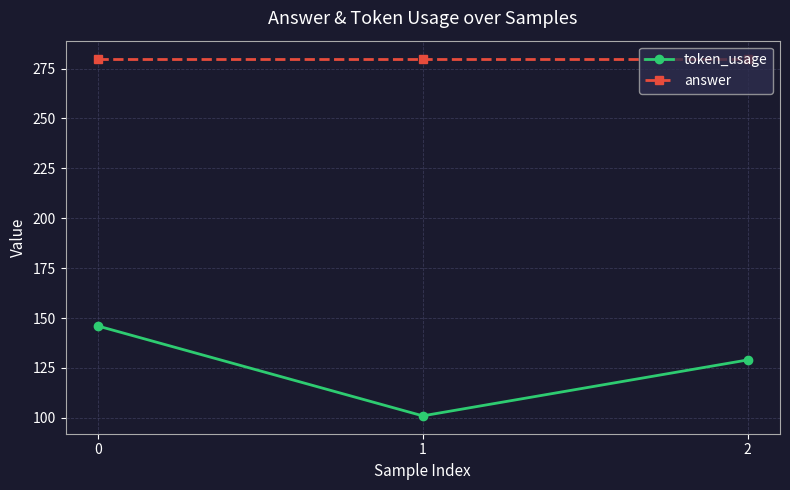

What are all the series names shown in the legend?

token_usage, answer